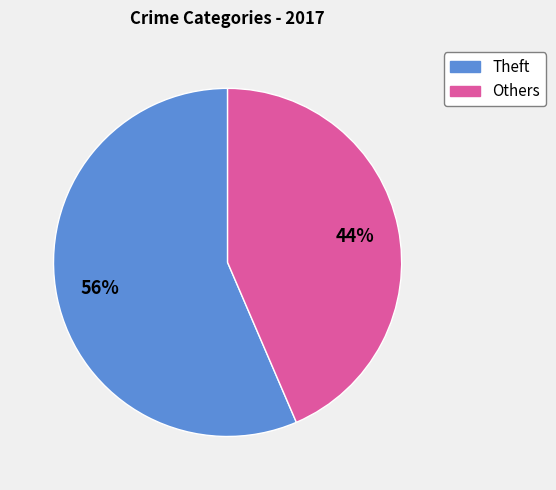

To the nearest percent, what is the average slice percentage?

50%